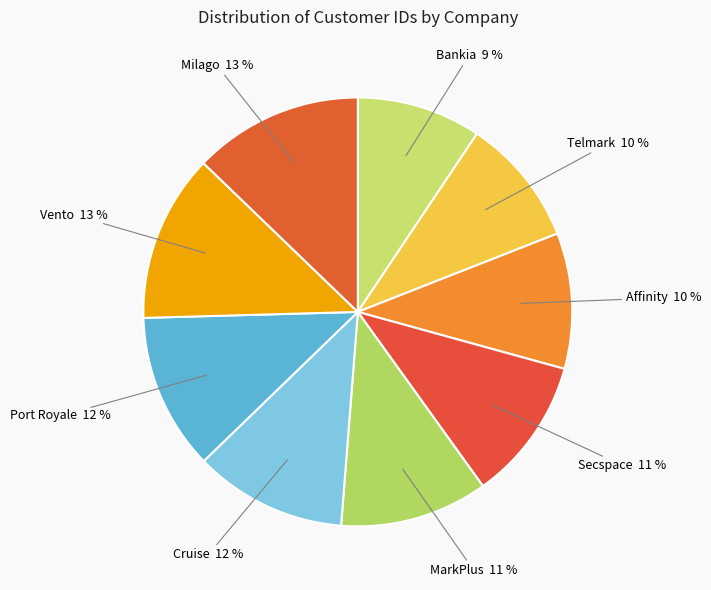

To the nearest percent, what is the average slice percentage?

11%